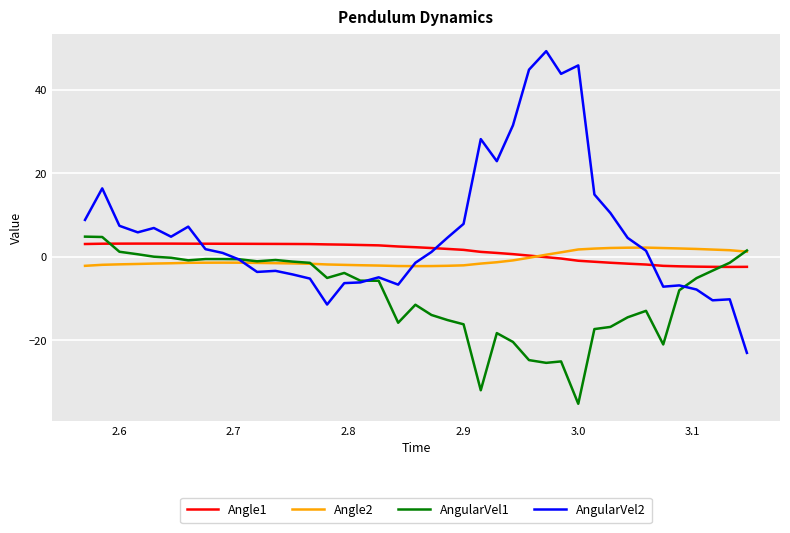

What is the minimum value shown in the chart?

-35.2